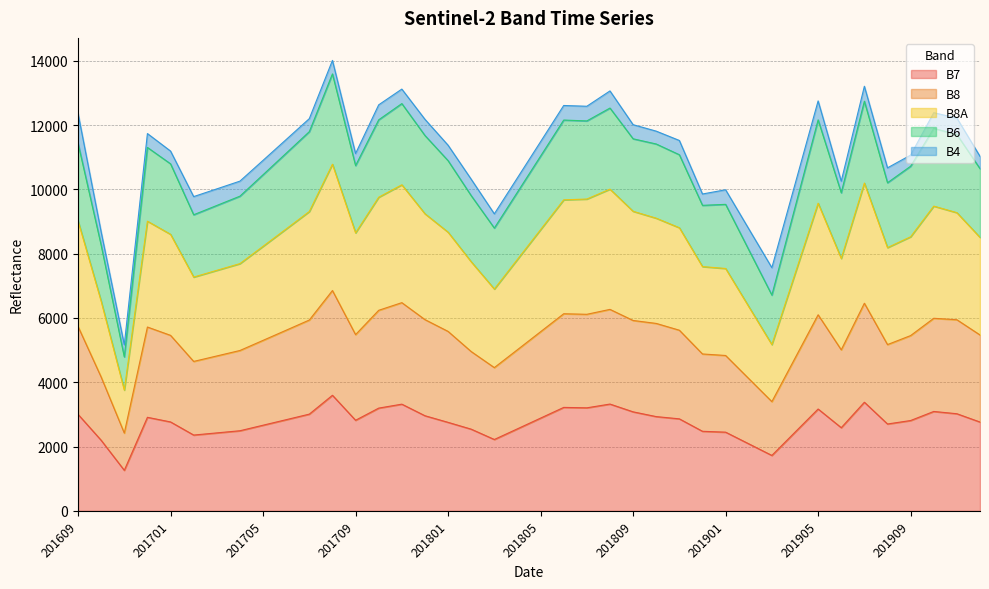

True or false: B8 and B7 intersect in this chart.

False